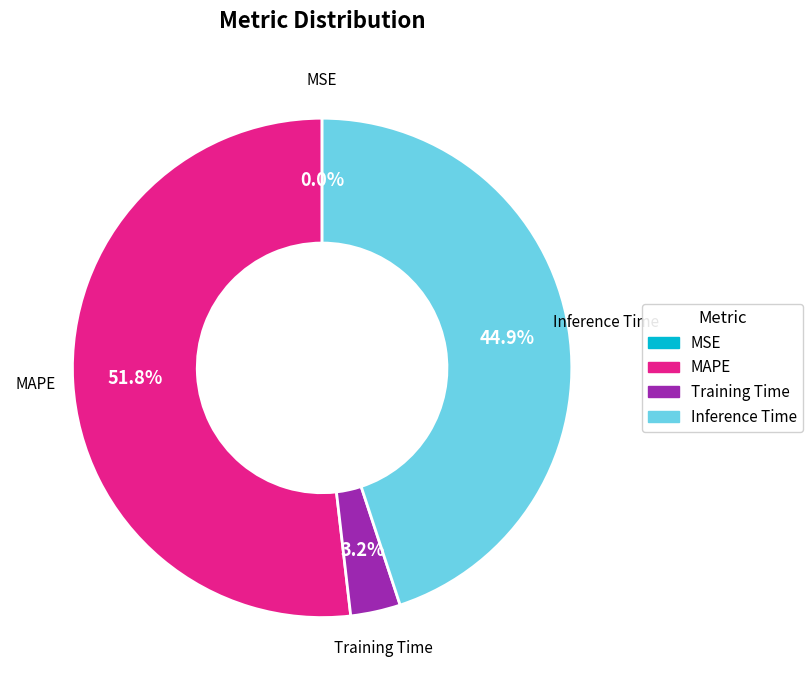

Which slice is the largest?

MAPE